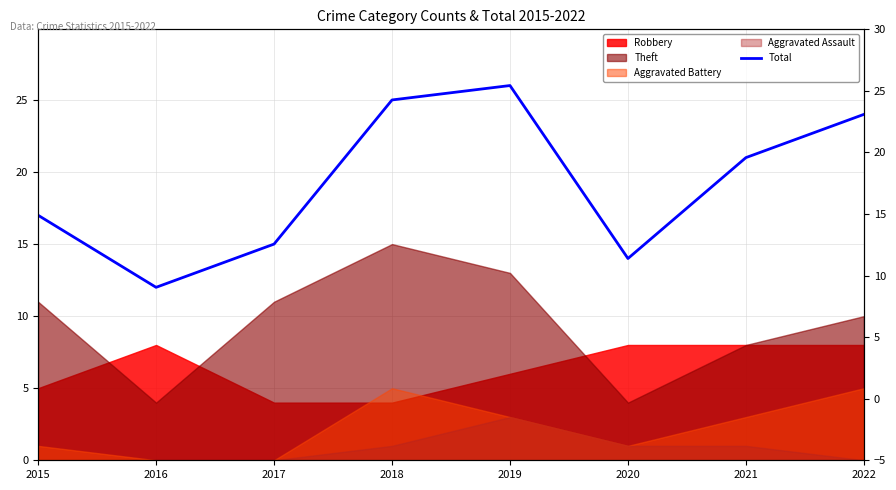

Rank the categories by value from lowest to highest.

2016, 2020, 2017, 2015, 2021, 2022, 2018, 2019